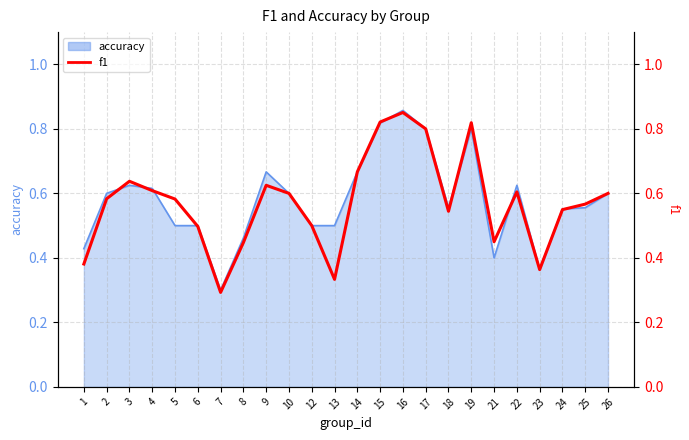

True or false: the data shows 0.5 at 18.

True